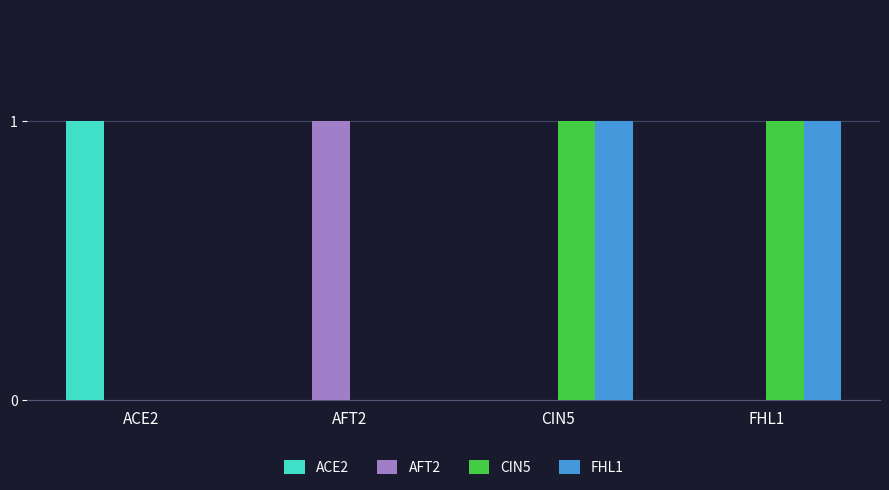

True or false: ACE2 has a value of -1 at FHL1.

False